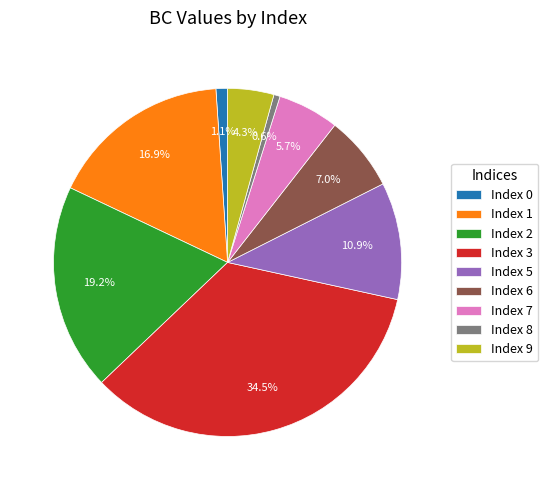

Is there any slice that represents more than half of the pie?

No